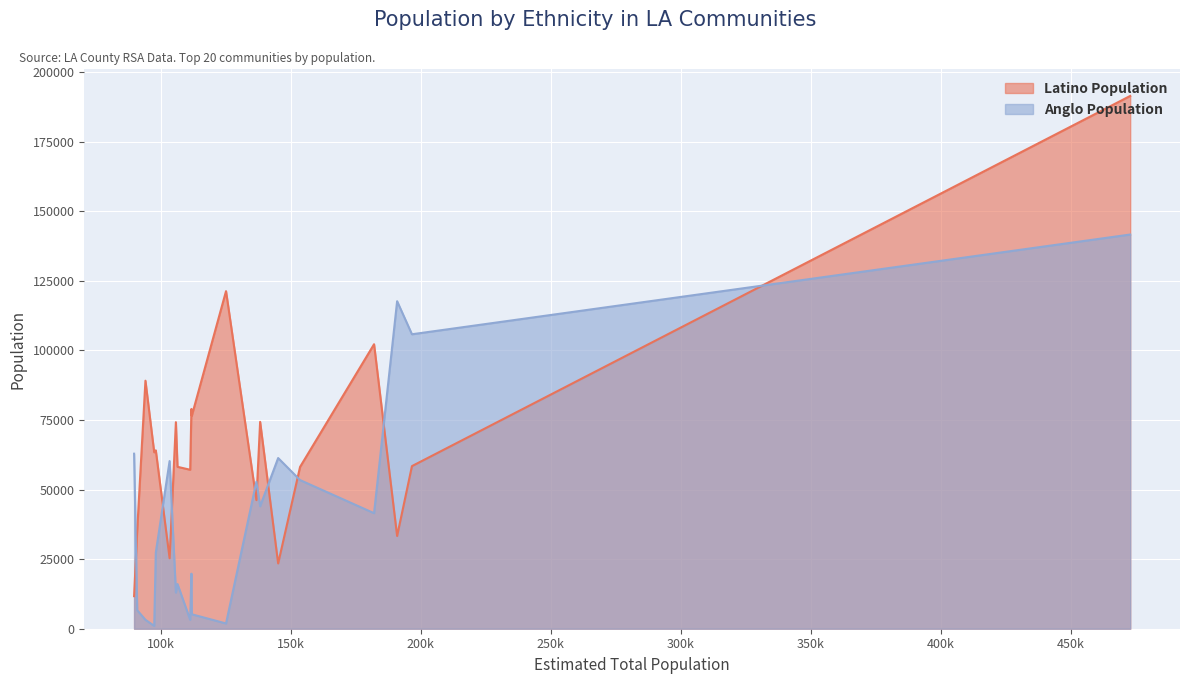

At which category does the chart reach its peak across all series?

Long Beach